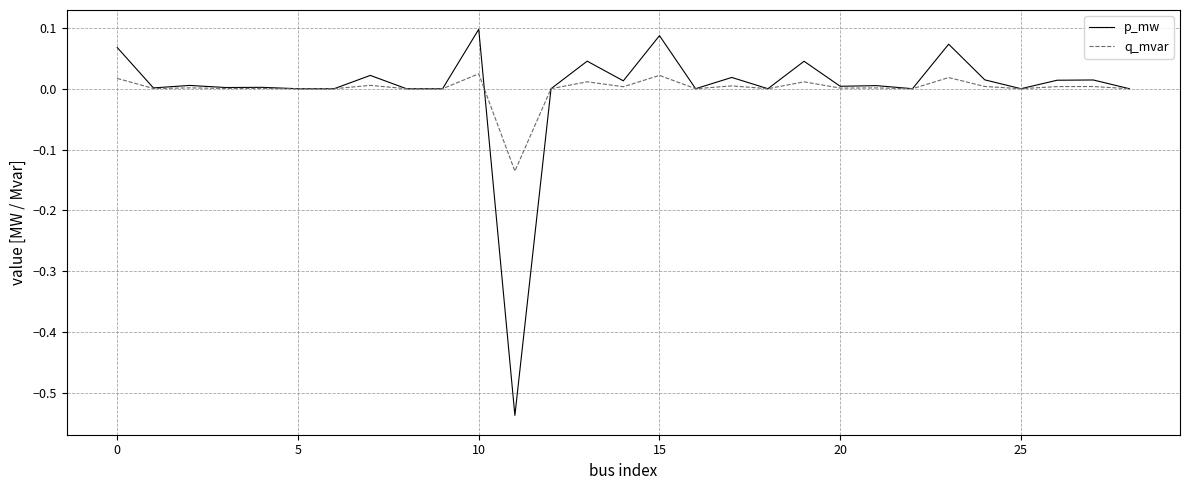

List the series in order of their peak value, highest first.

p_mw, q_mvar